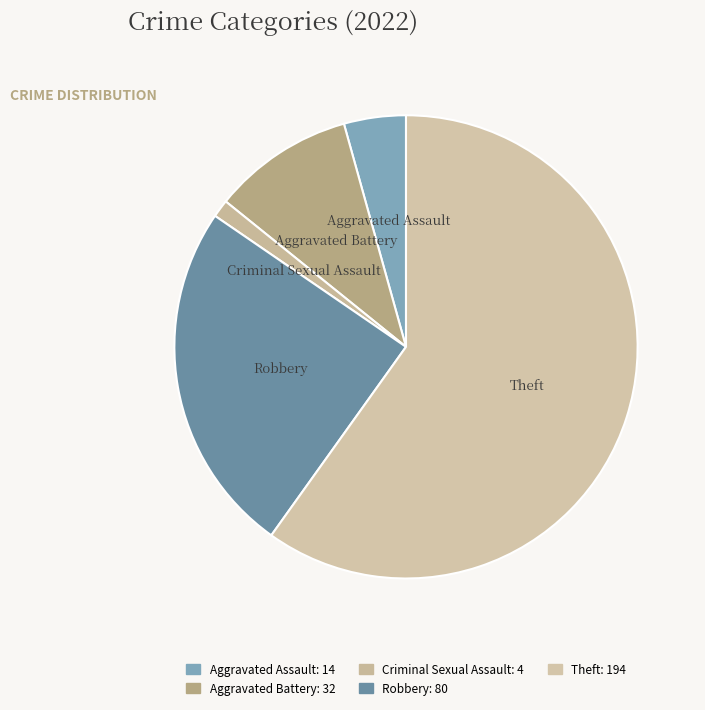

Do Aggravated Assault and Robbery together represent more than half of the pie?

No